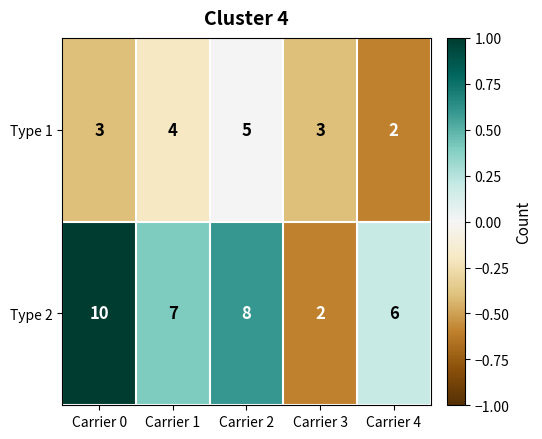

Count the number of categories in the chart.

5